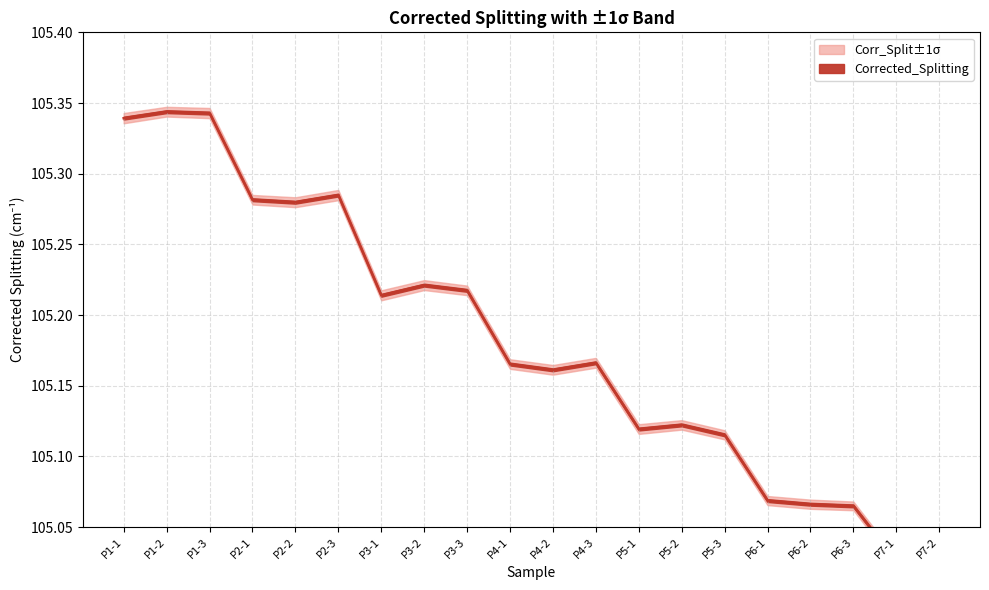

What position from the left is P6-1?

16